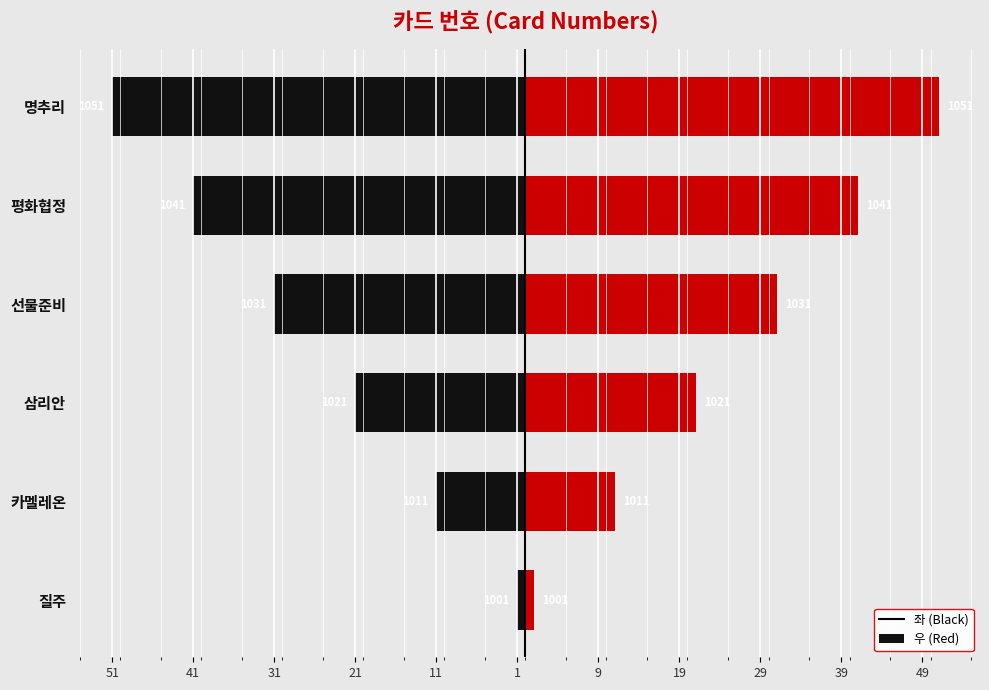

At how many categories does at least one series exceed 19?

4